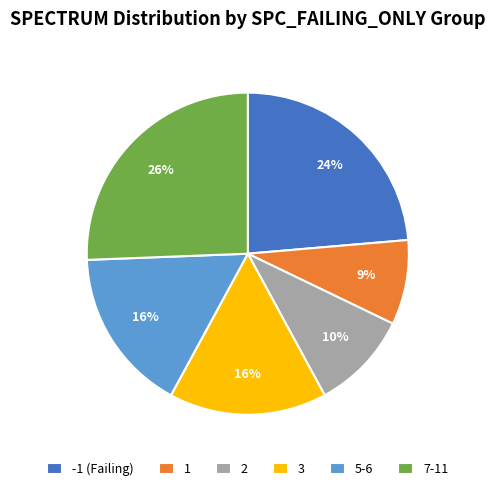

What is the smallest slice in the pie chart?

1